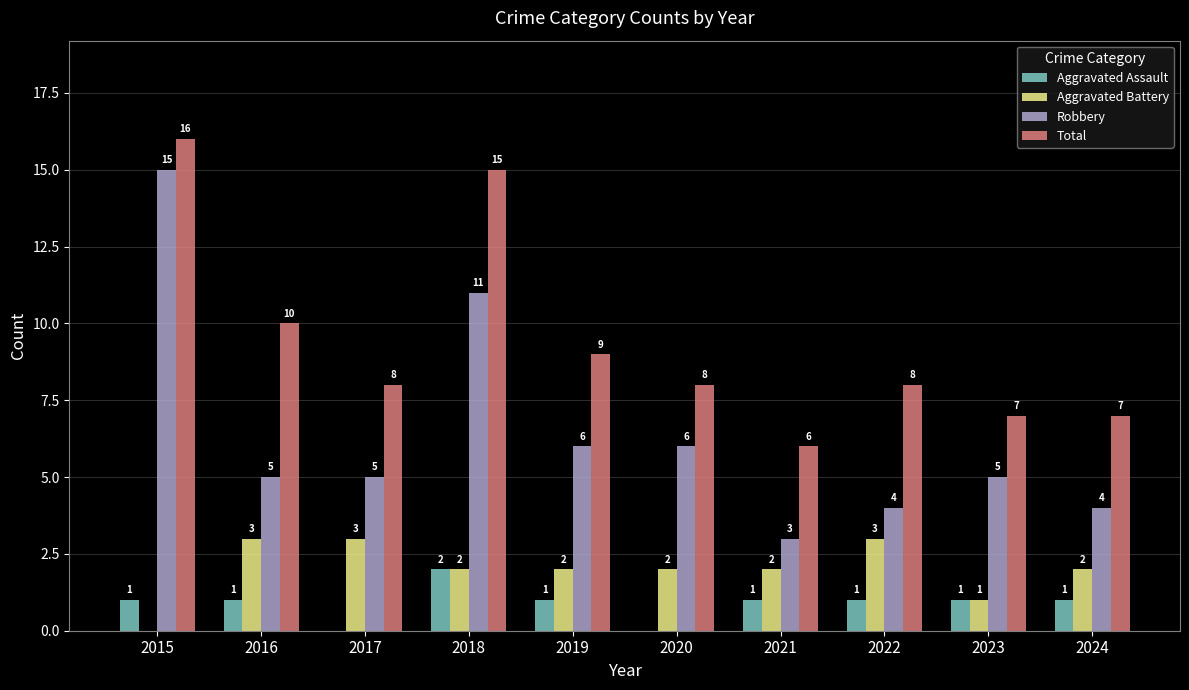

Reading left to right, list all the values displayed in this chart.

Aggravated Assault: 2015=1	2016=1	2017=0	2018=2	2019=1	2020=0	2021=1	2022=1	2023=1	2024=1
Aggravated Battery: 2015=0	2016=3	2017=3	2018=2	2019=2	2020=2	2021=2	2022=3	2023=1	2024=2
Robbery: 2015=15	2016=5	2017=5	2018=11	2019=6	2020=6	2021=3	2022=4	2023=5	2024=4
Total: 2015=16	2016=10	2017=8	2018=15	2019=9	2020=8	2021=6	2022=8	2023=7	2024=7